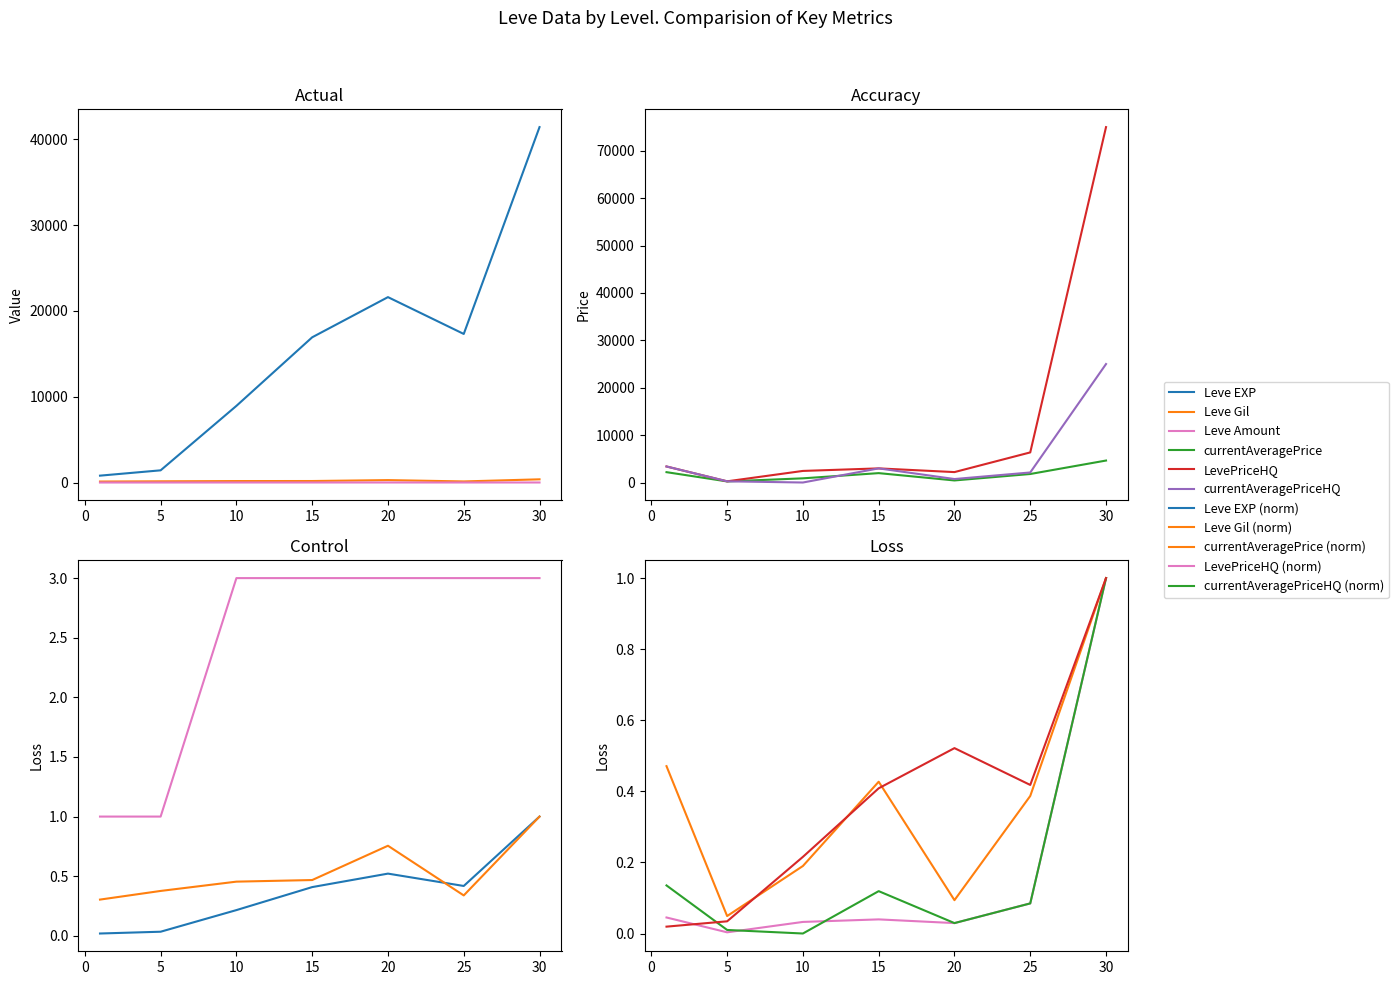

How many data points in currentAveragePriceHQ are less than 2117?

3